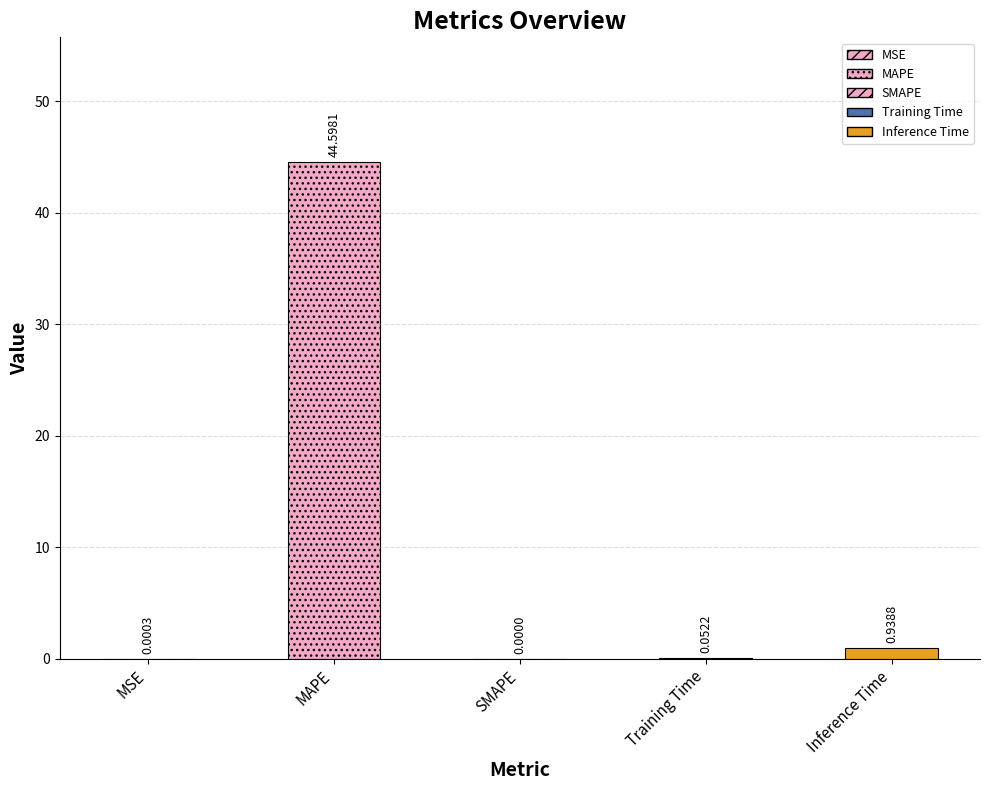

The value at MAPE is 44.6. True or false?

True